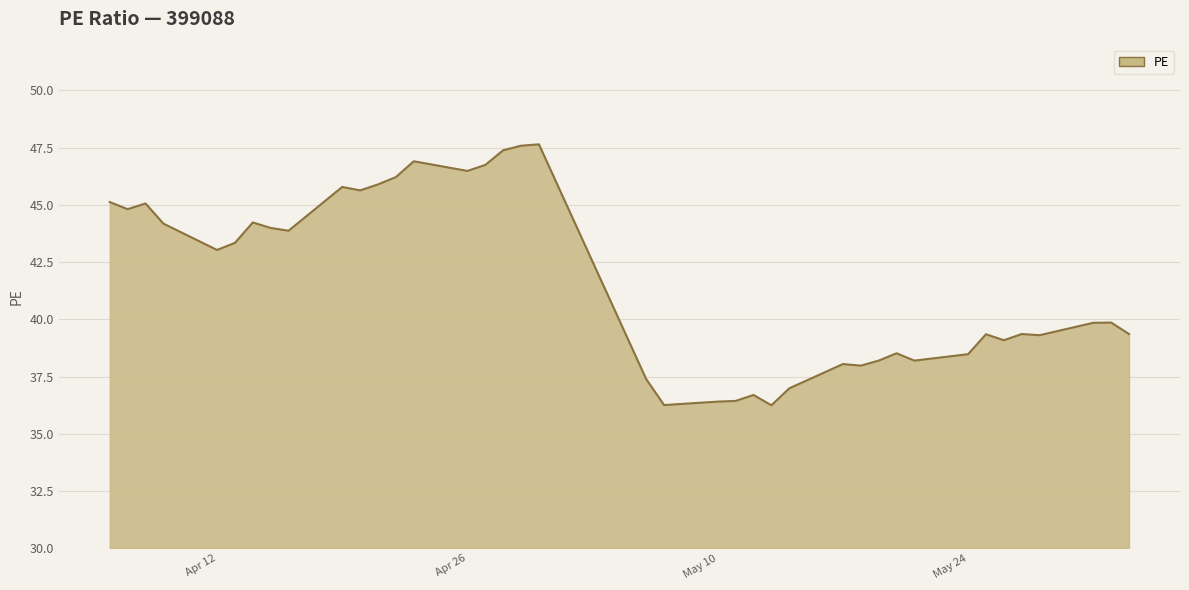

What is the difference between the maximum and minimum values?

11.4